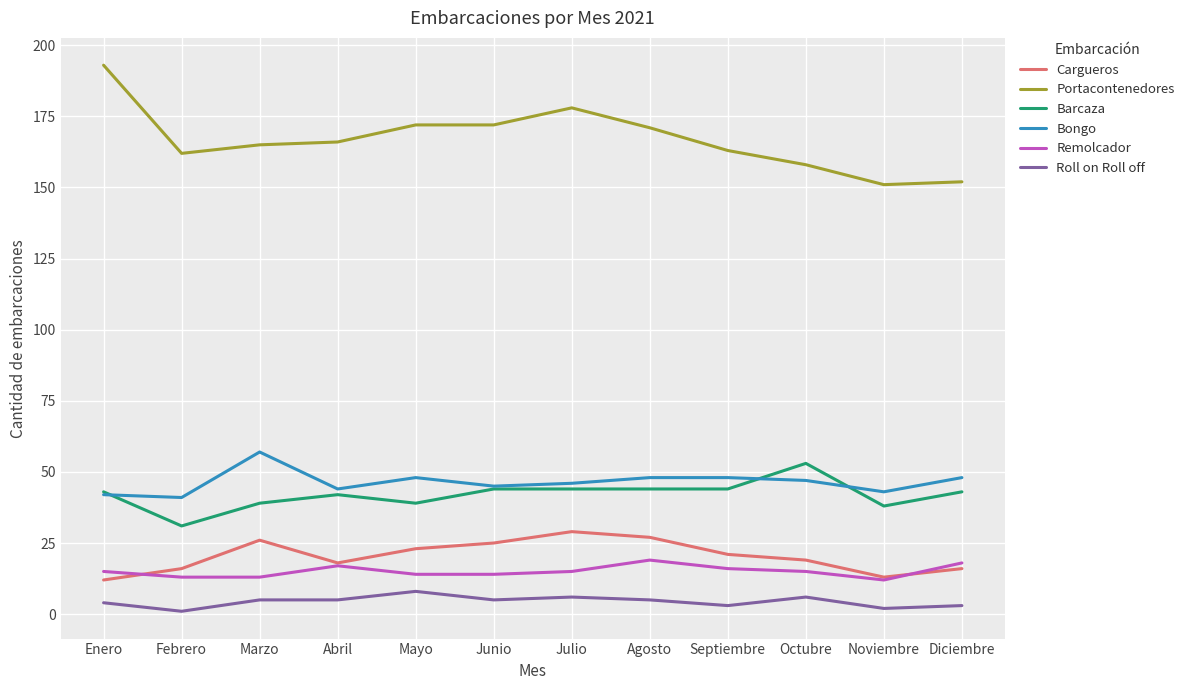

What is the minimum value shown in the chart?

1